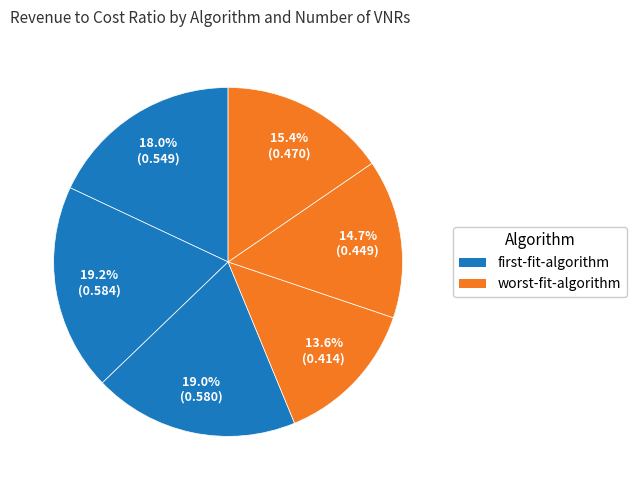

To the nearest percent, what is the difference between the largest and smallest slice percentages?

6%